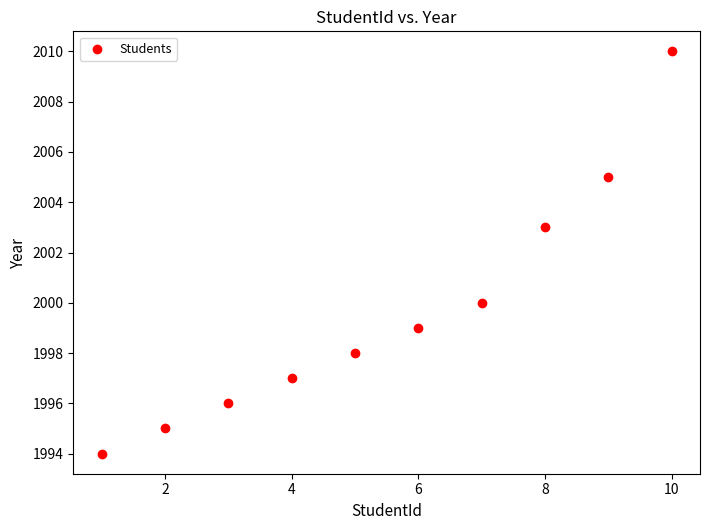

What is the average X value?

6